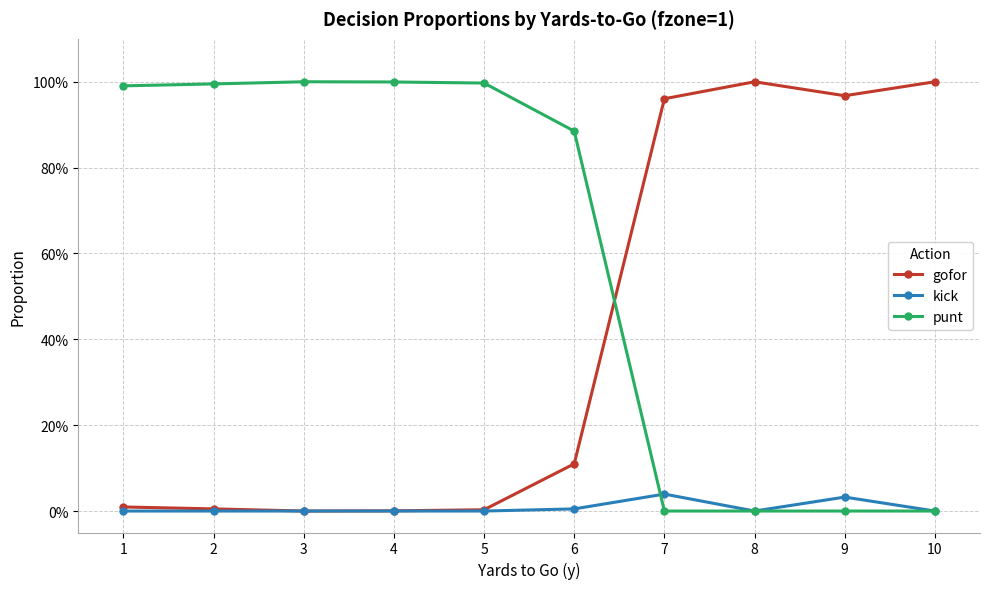

Between which two adjacent categories do gofor and punt first intersect?

6 and 7